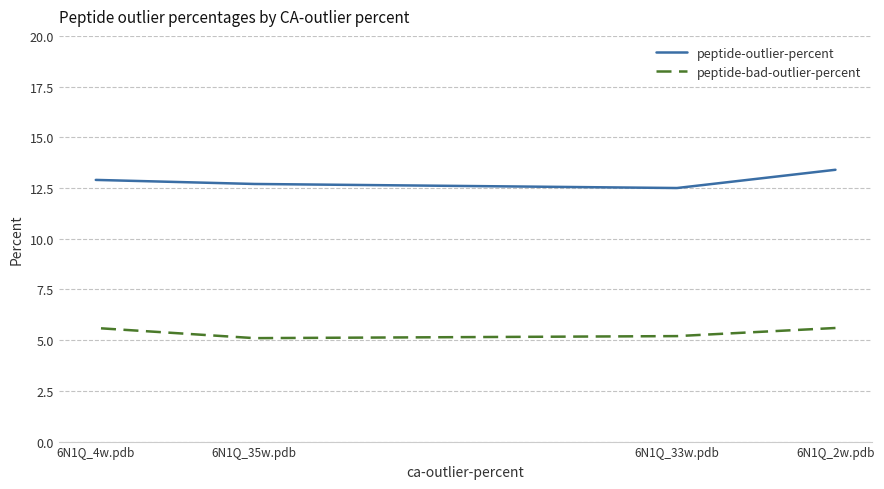

What is the approximate value of peptide-outlier-percent at 6N1Q_33w.pdb?

12.5